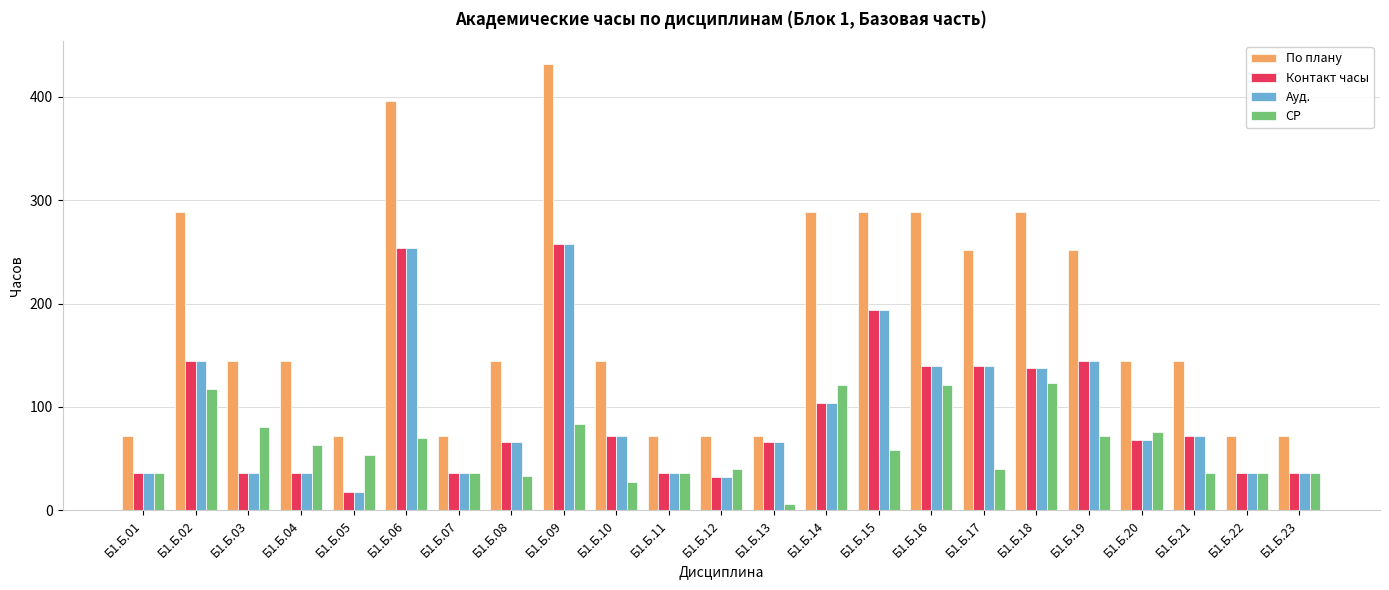

What is the average value of the Ауд. series?

94